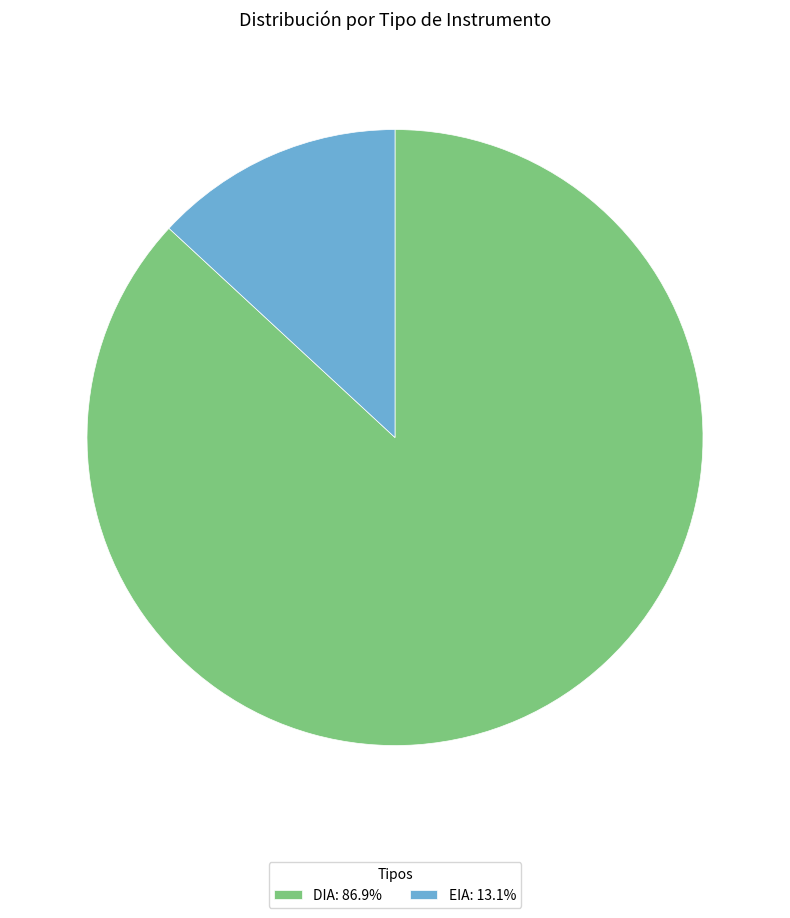

Does any single category account for the majority?

Yes